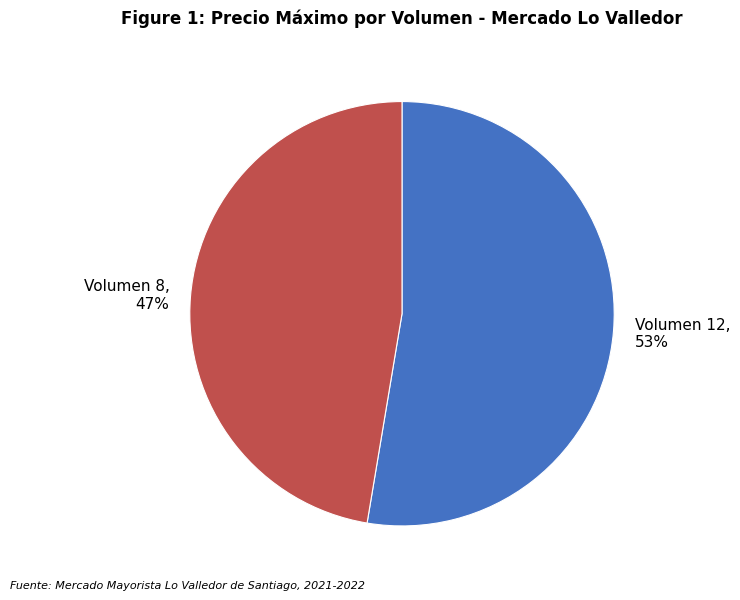

Is the sum of Volumen 12 and Volumen 8 greater than half?

Yes